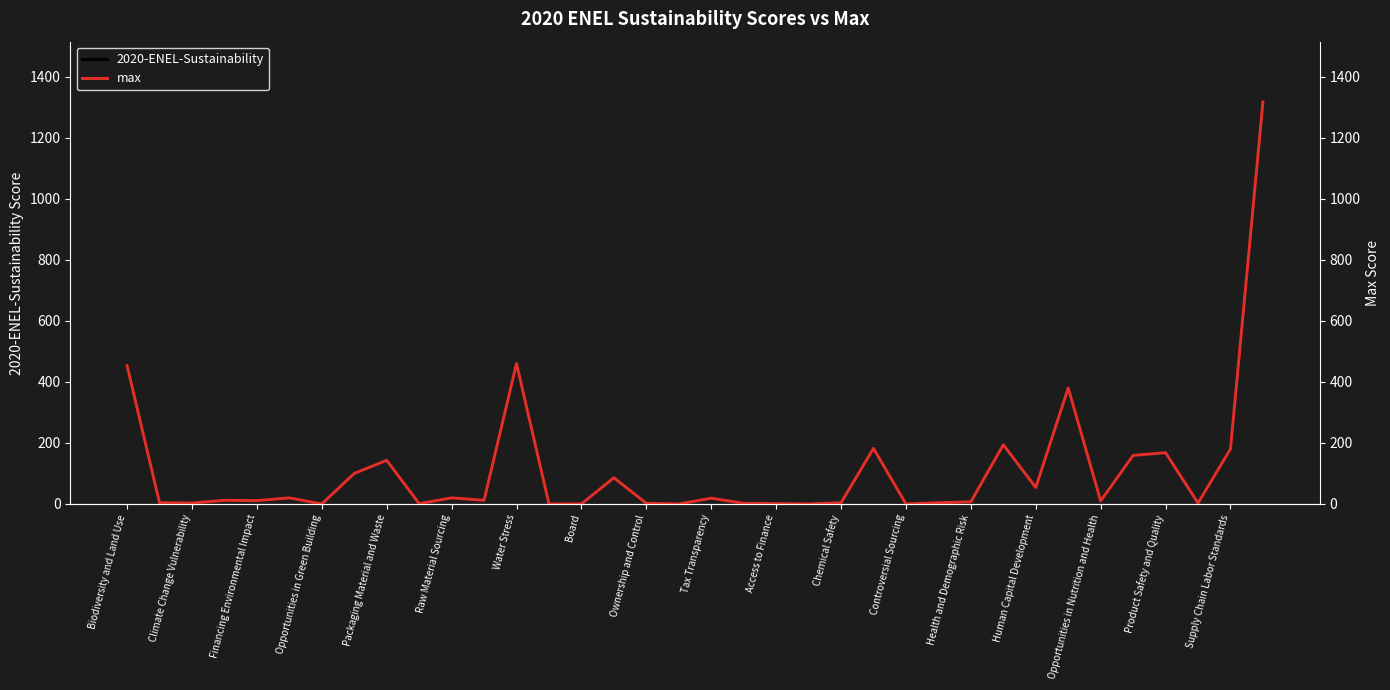

Reading right to left, transcribe all the data shown in this chart.

2020-ENEL-Sustainability: 1317	180	3	168	159	10	380	54	194	7	4	0	182	4	0	1	2	19	0	2	86	0	0	460	12	20	1	143	100	0	20	11	12	3	4	453
max: 1317	180	3	168	159	10	380	54	194	7	4	0	182	4	0	1	2	19	0	2	86	0	0	460	12	20	1	143	100	0	20	11	12	3	4	453